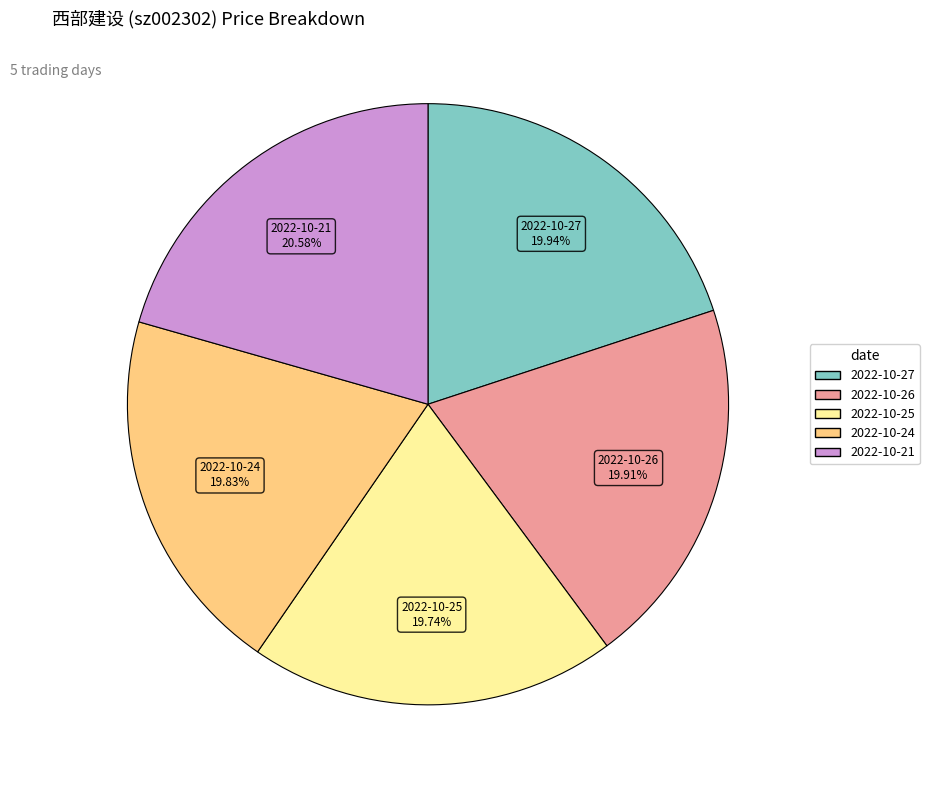

Is there any slice that represents more than half of the pie?

No